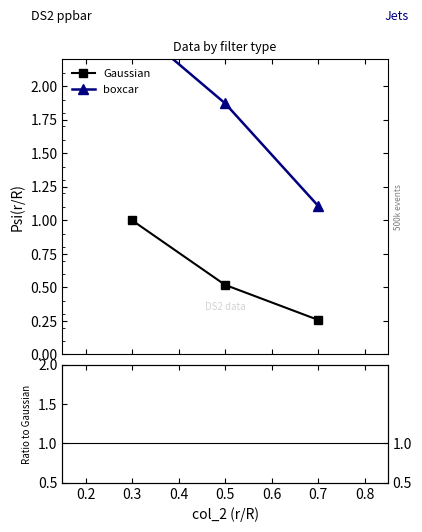

What is the value of the Gaussian point at the 2nd from the left?

0.5